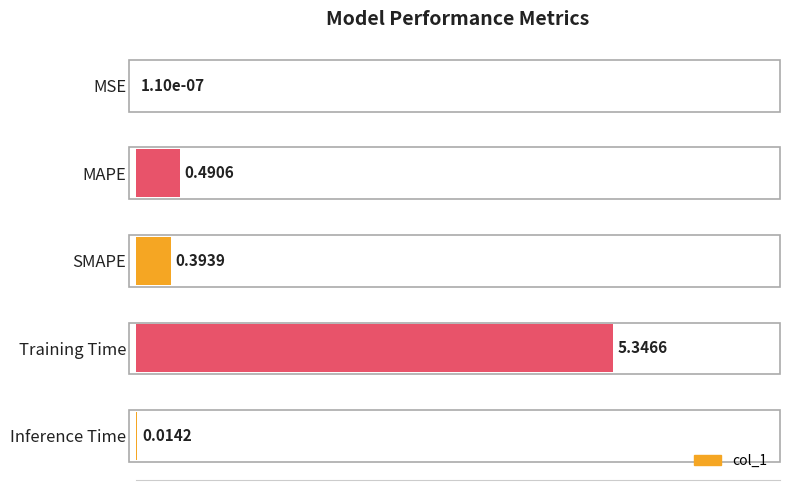

Are the bars horizontal?

Yes